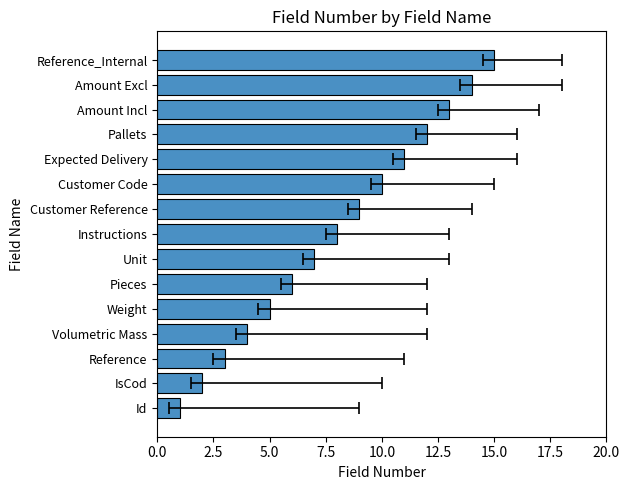

Count the number of values greater than 8.

7